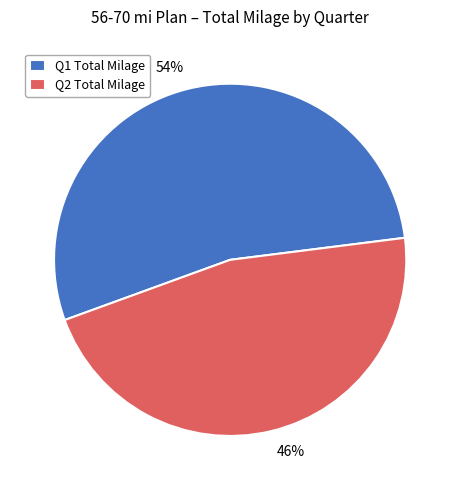

To the nearest percent, what is the average slice percentage?

50%